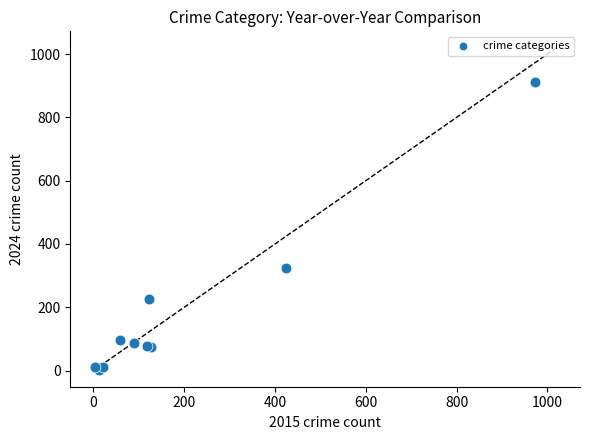

What Y value in the scatter plot is closest to 457?

324